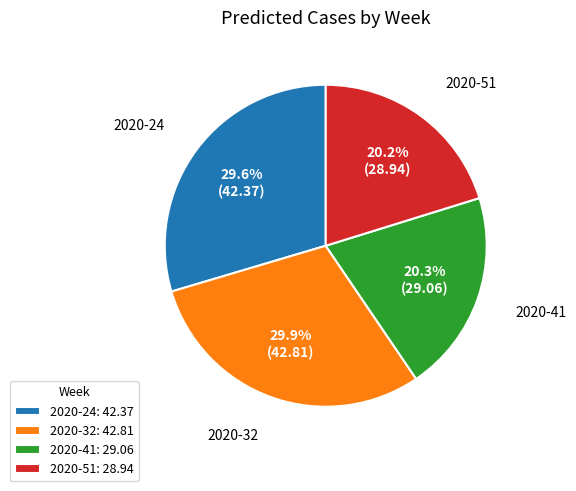

What is the total percentage of 2020-24 and 2020-51?

49.8%